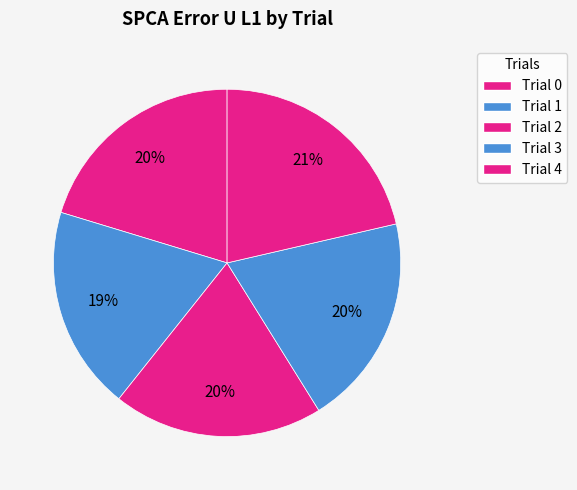

How many segments does this pie chart have?

5